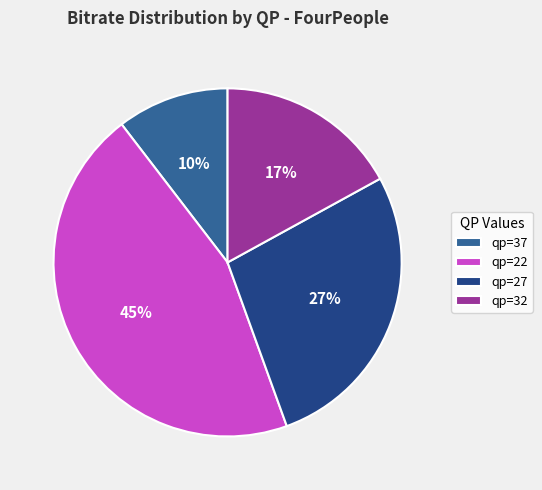

What is the smallest slice in the pie chart?

qp=37